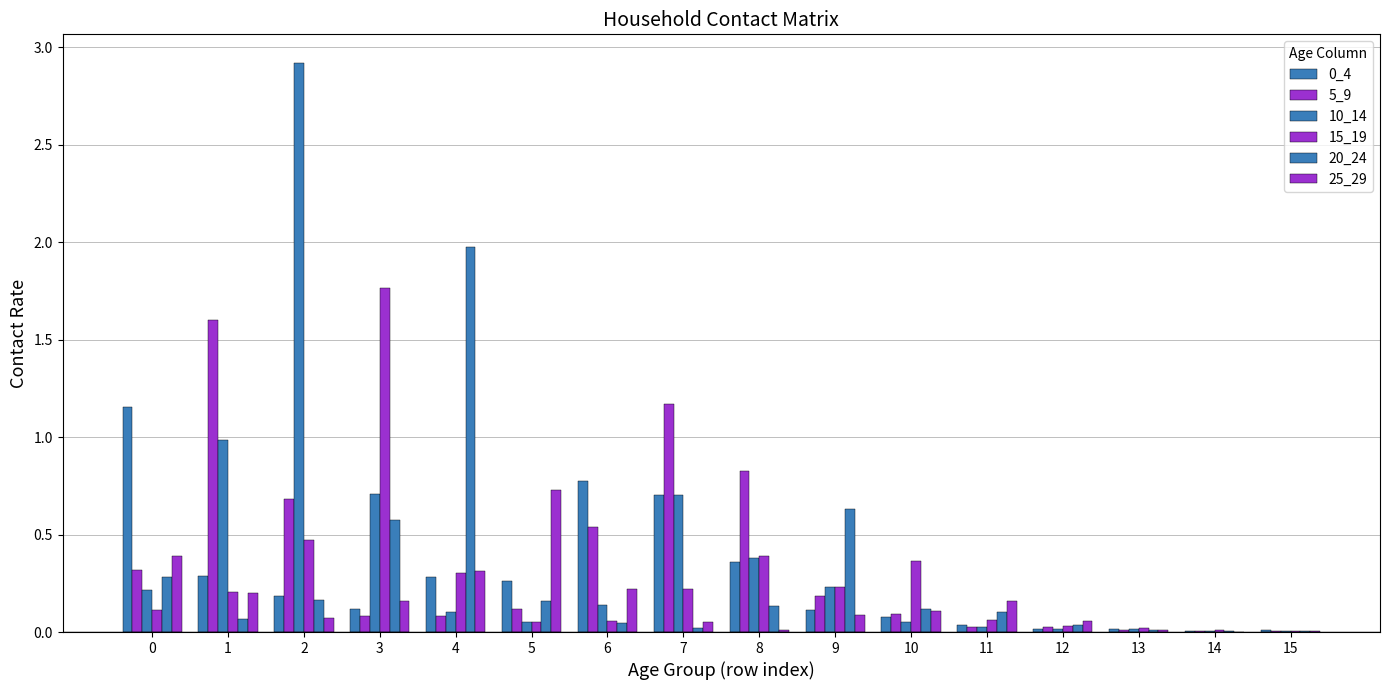

How many series are shown in this chart?

6